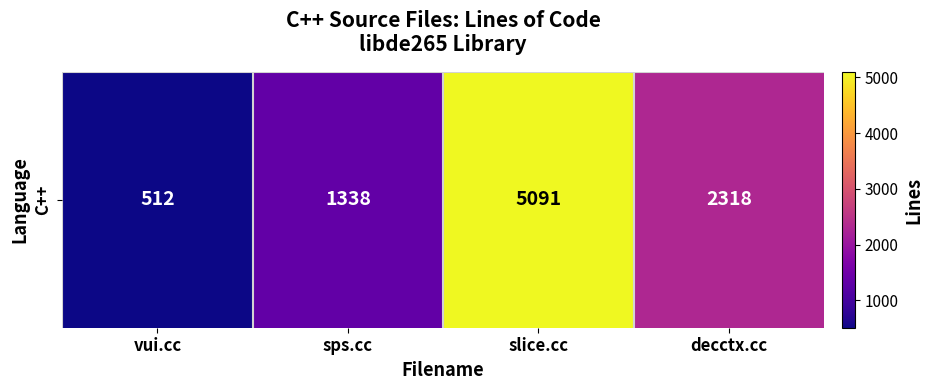

Reading right to left, list all the values displayed in this chart.

2318	5091	1338	512